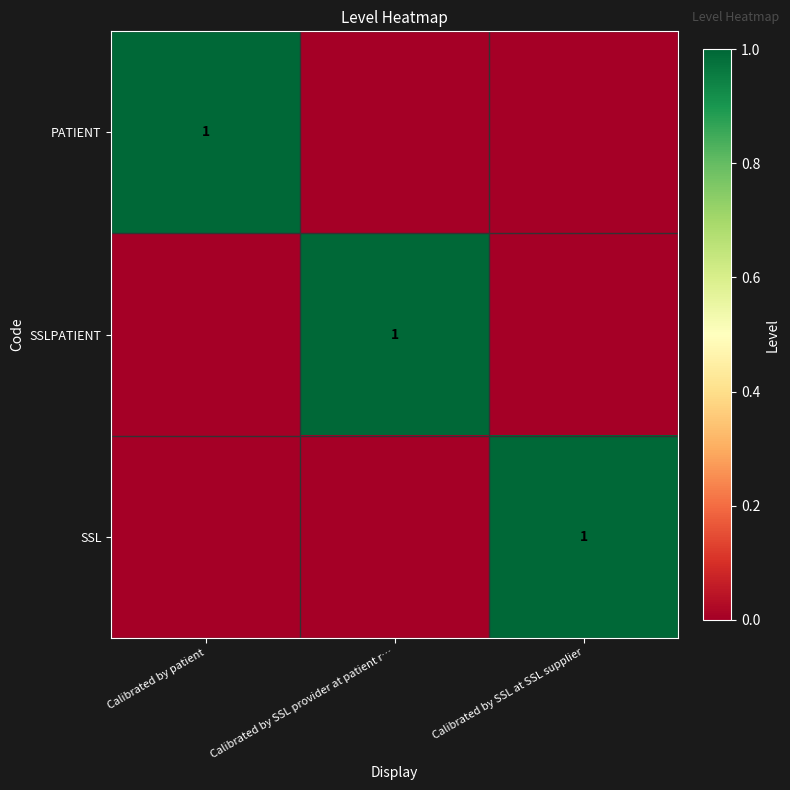

The SSL series shows 1 at Calibrated by SSL at SSL supplier. True or false?

True